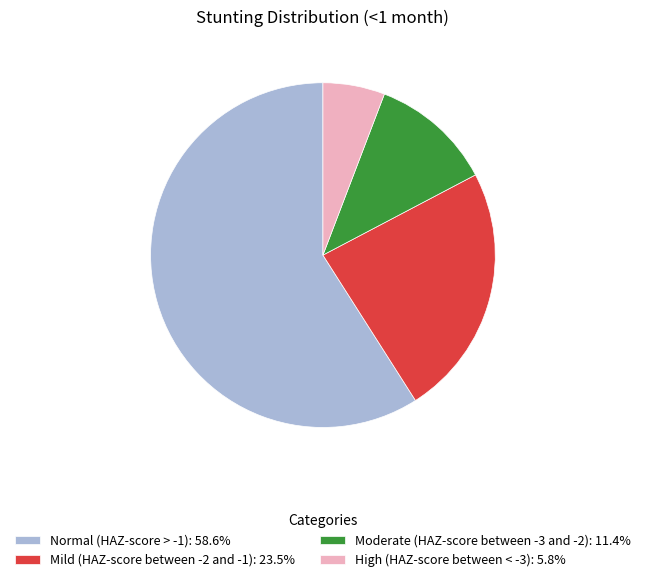

Combined, do Moderate (HAZ-score between -3 and -2): 11.4% and Normal (HAZ-score > -1): 58.6% account for over 50%?

Yes